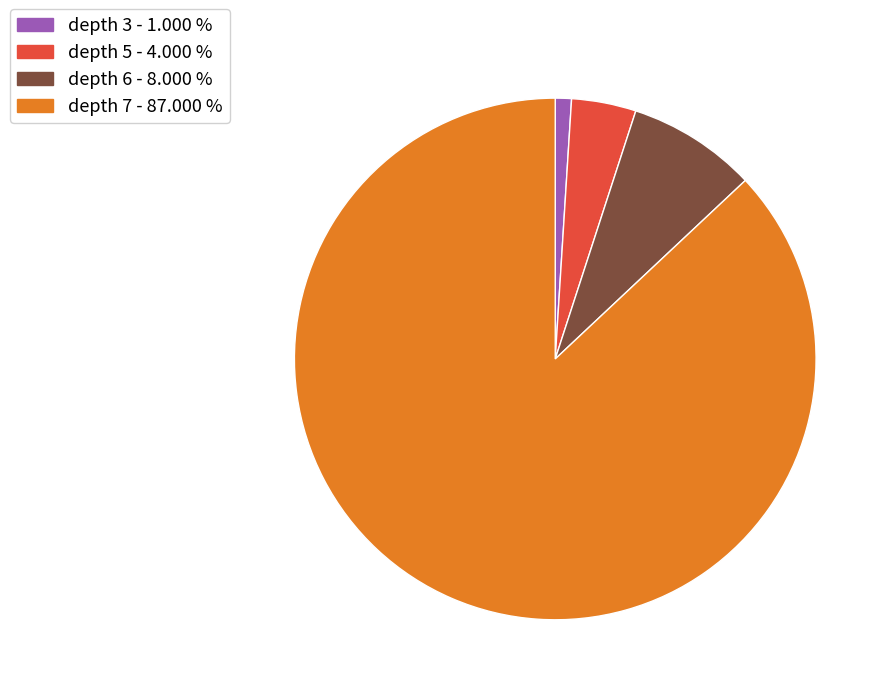

Rank the categories by value from lowest to highest.

depth 3, depth 5, depth 6, depth 7